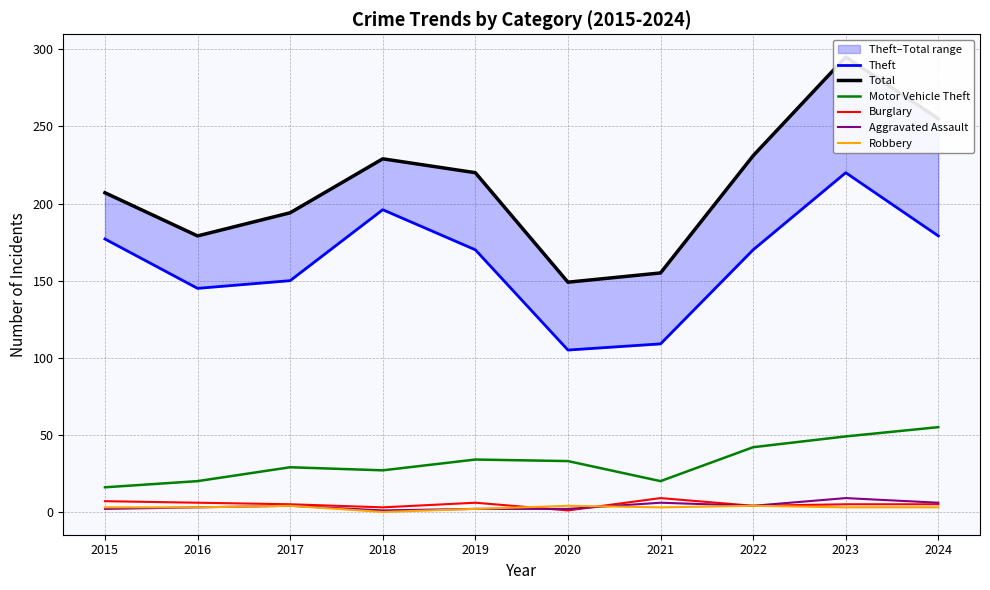

How many data points in Robbery are less than 3?

2